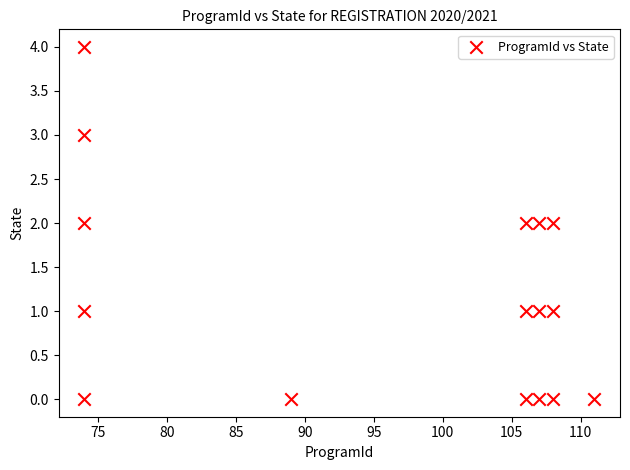

What is the range of X values (max minus min)?

37